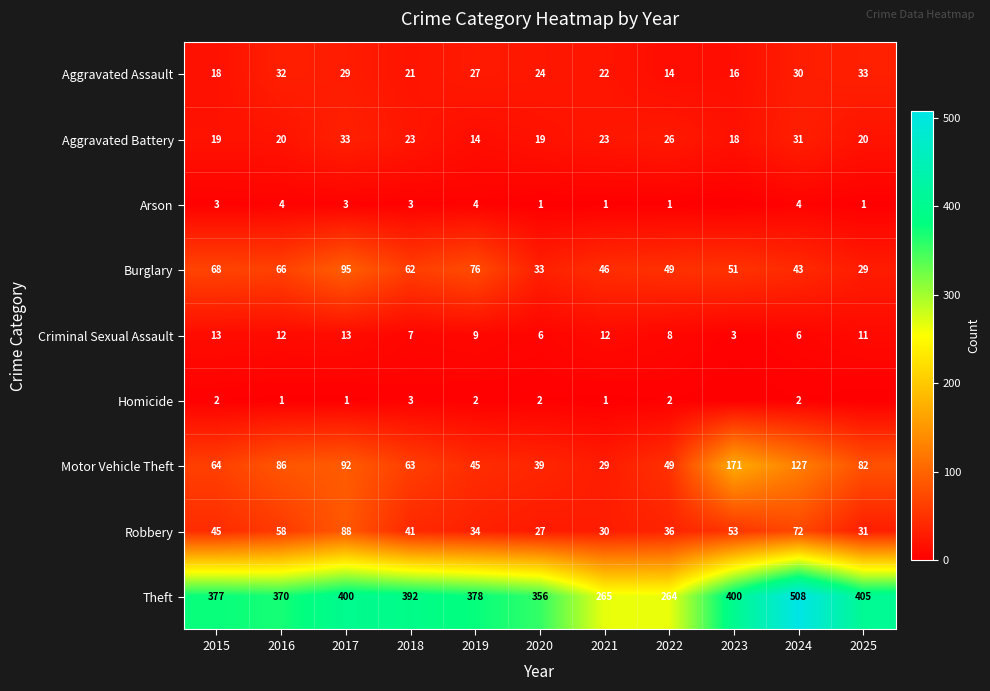

At which label is Burglary closest to 62?

2018